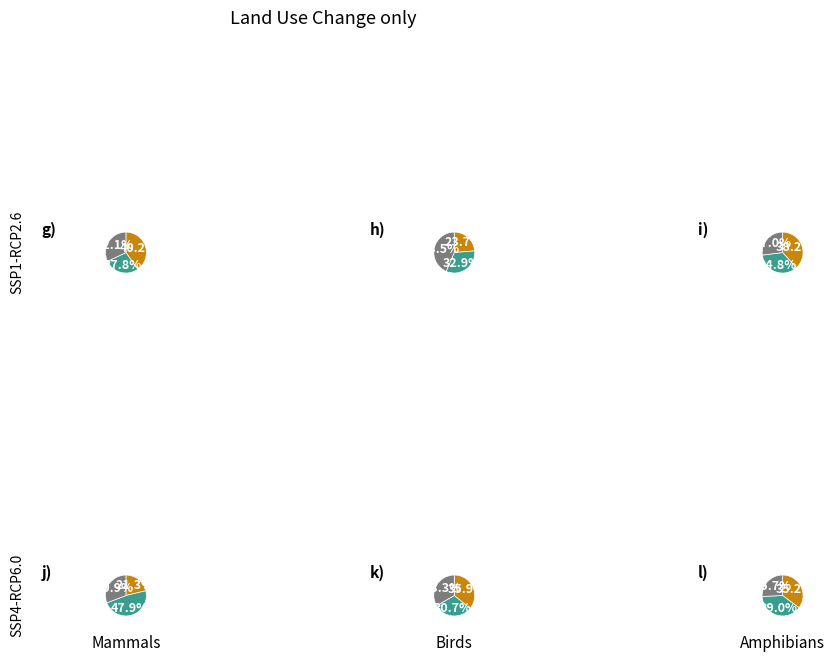

Is it true that 2 is 28% of the pie?

True